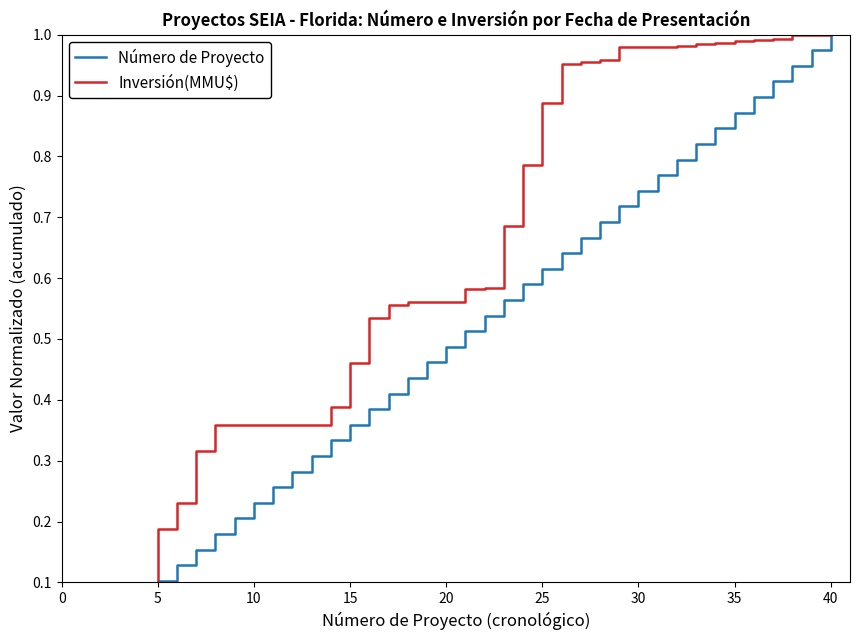

True or false: Número de Proyecto and Inversión(MMU$) cross at least once.

False